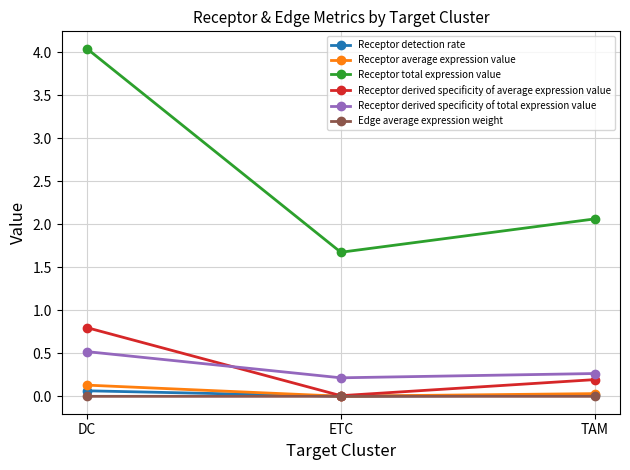

Is this an area chart (filled region under the line)?

No